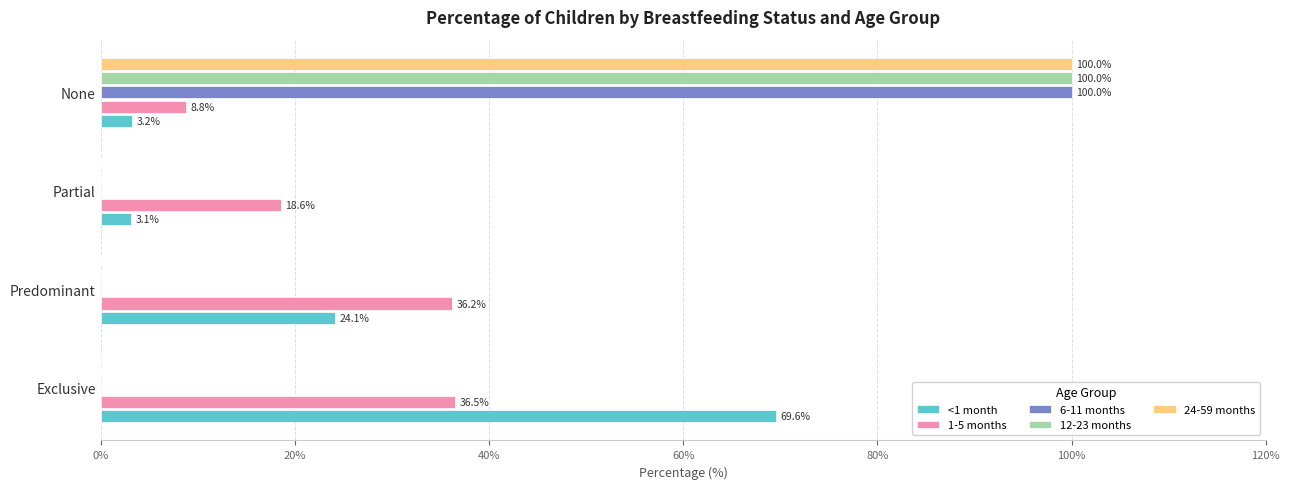

What is the sum of all 24-59 months values?

100.0